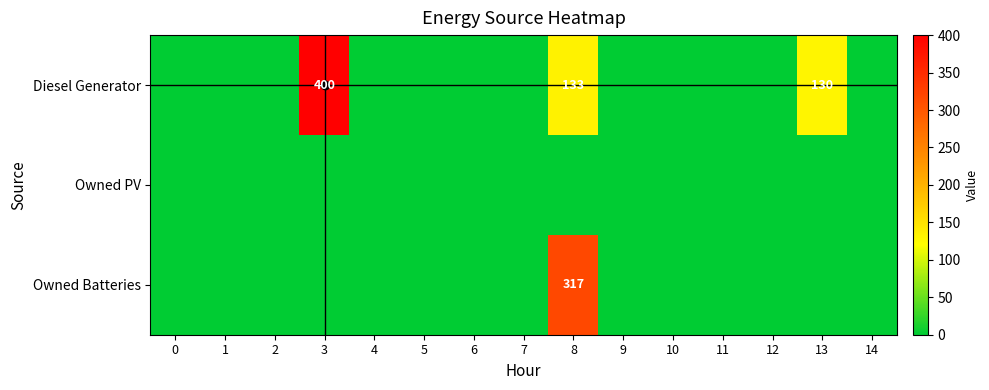

Rank the series by their maximum value, from highest to lowest.

Diesel Generator, Owned Batteries, Owned PV